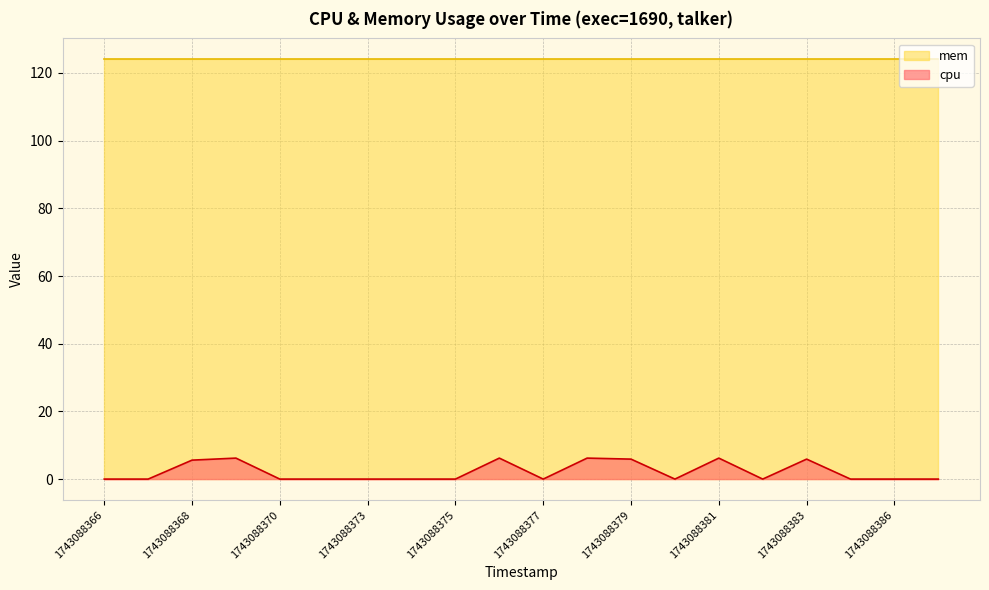

What is the difference between the maximum and minimum values?

6.2